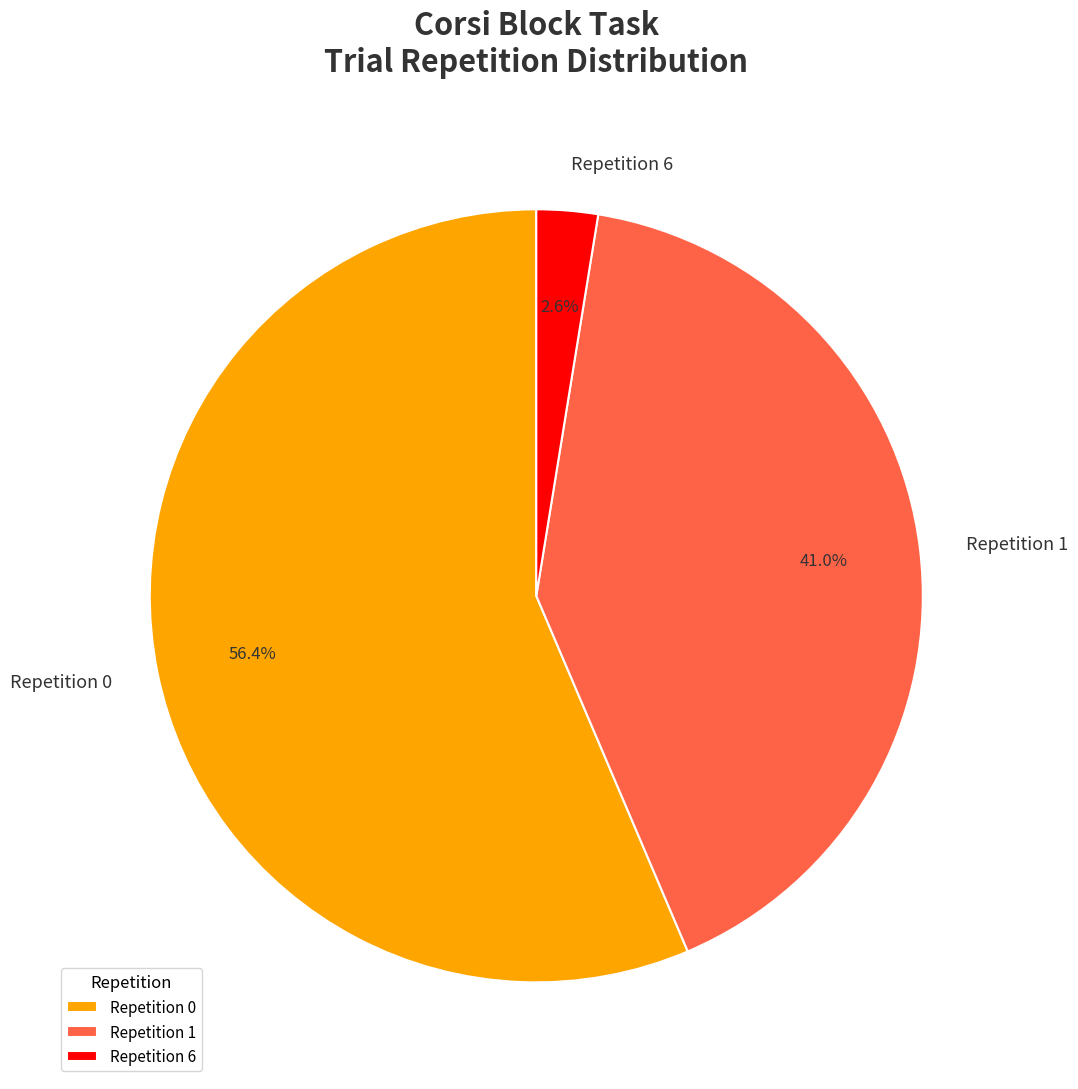

To the nearest percent, what is the average slice percentage?

33%